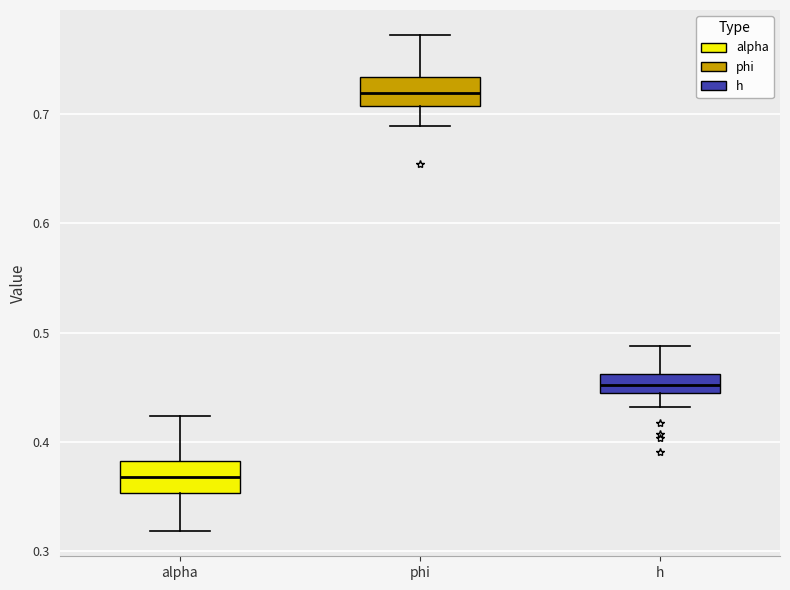

Reading left to right, read every box against the y-axis: the position of its median line, the range the box covers, and the ends of its whiskers. The values are not printed on the chart, so give them approximately, as read against the axis.

alpha: median 0.37, box 0.35 to 0.38, whiskers 0.32 to 0.42
phi: median 0.72, box 0.71 to 0.73, whiskers 0.69 to 0.77
h: median 0.45, box 0.44 to 0.46, whiskers 0.43 to 0.49